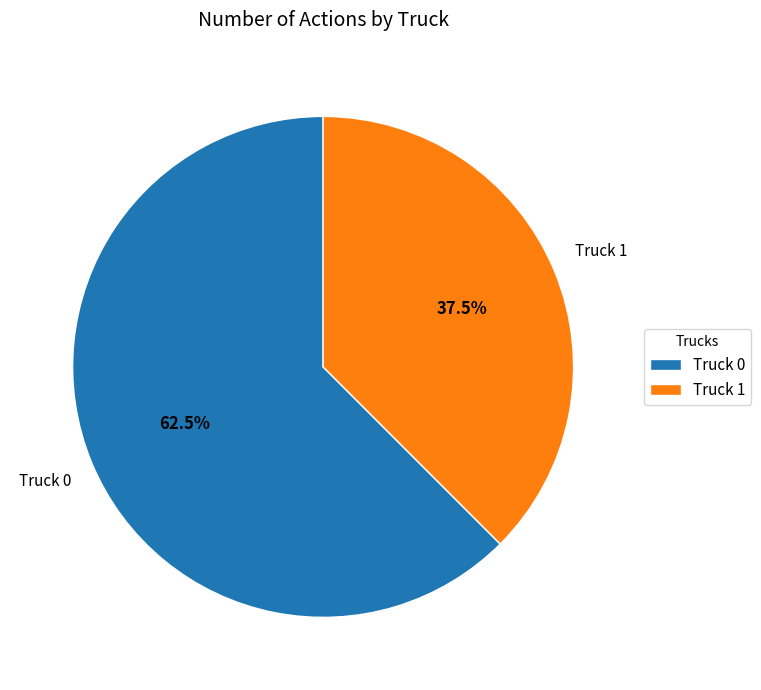

Between Truck 1 and Truck 0, which is larger?

Truck 0